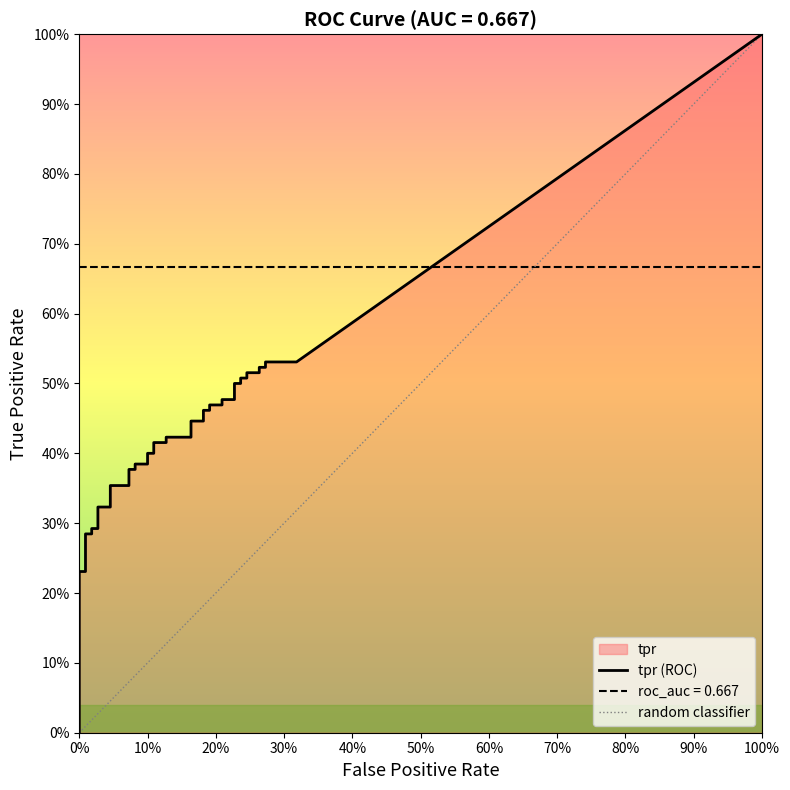

Is it true that fpr equals 0.1 at 22?

False